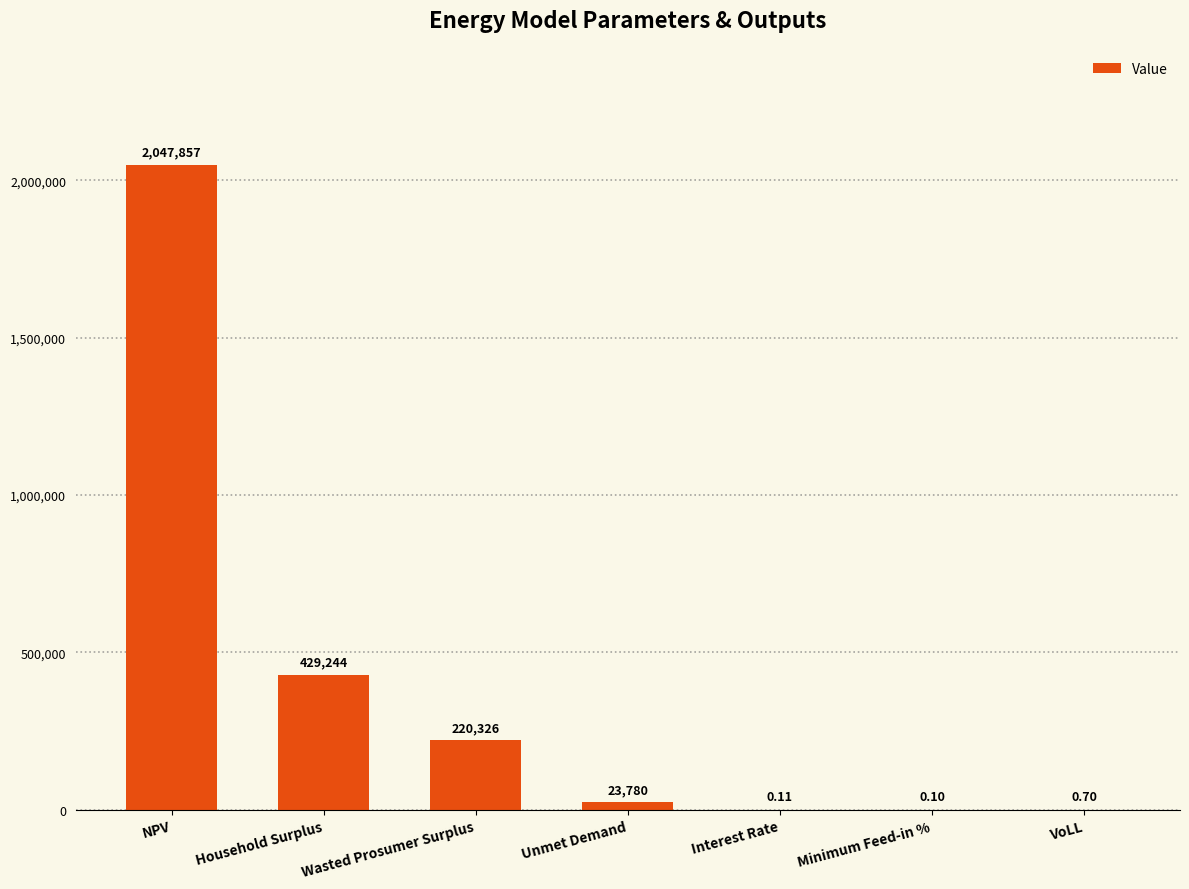

At which category does the chart reach its peak across all series?

NPV